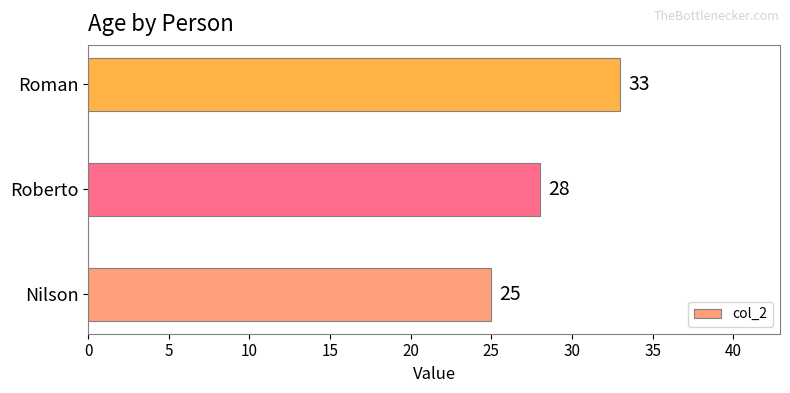

What is the maximum value shown in the chart?

33